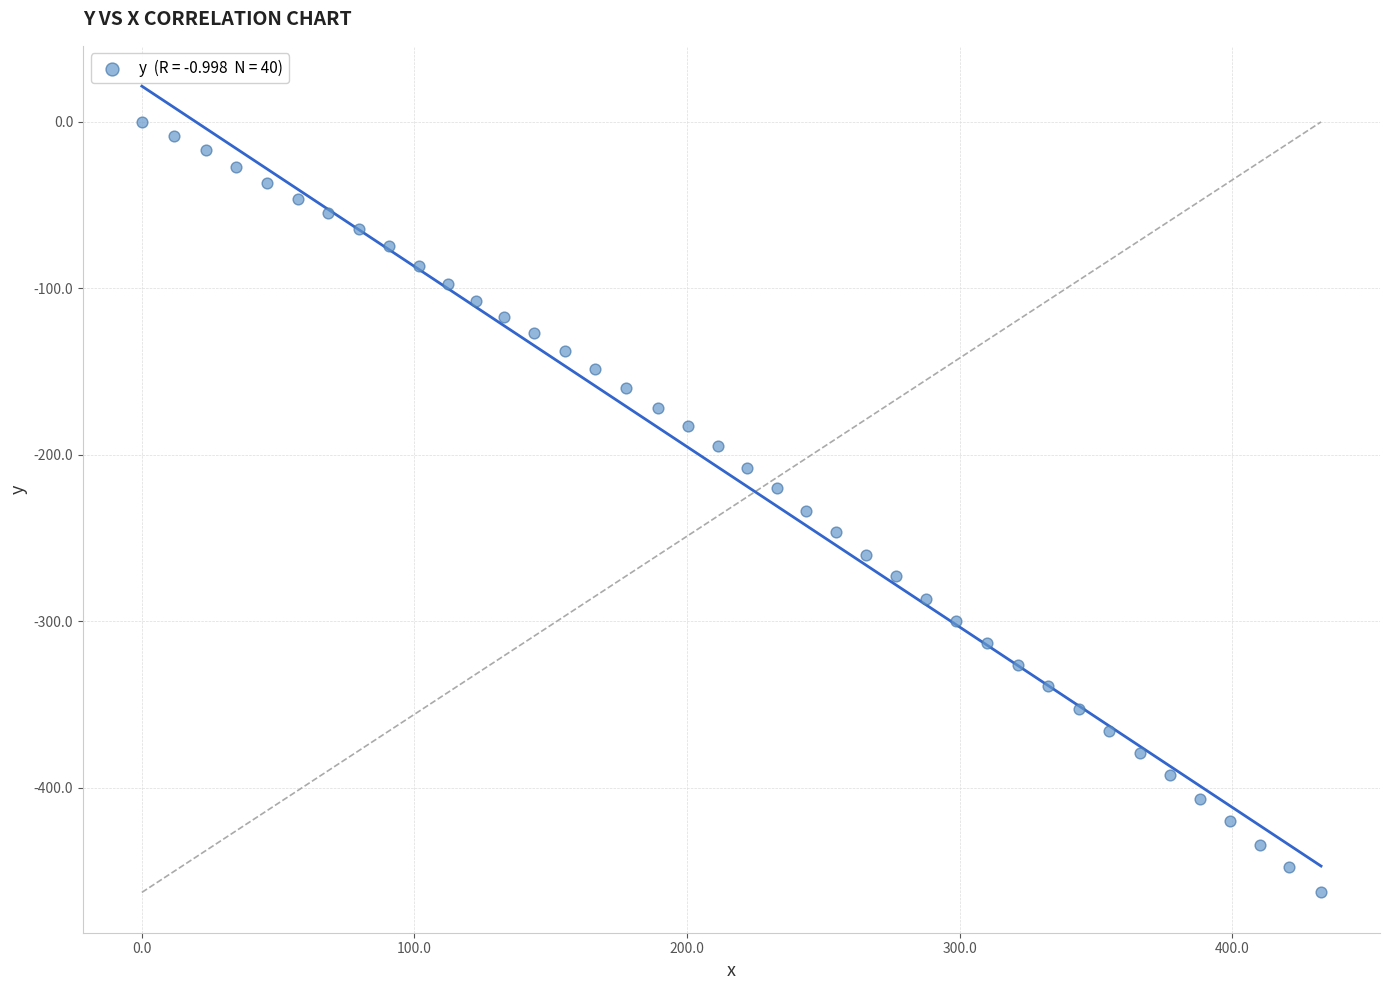

What is the range of Y values (max minus min)?

462.8